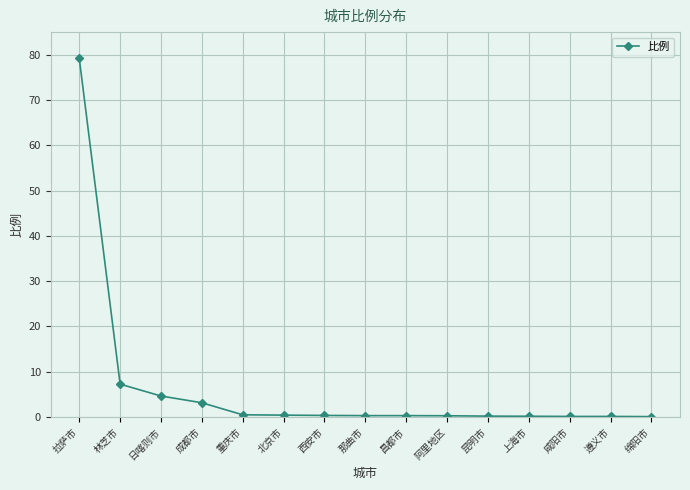

What is the change in value from 拉萨市 to 西安市?

-78.8